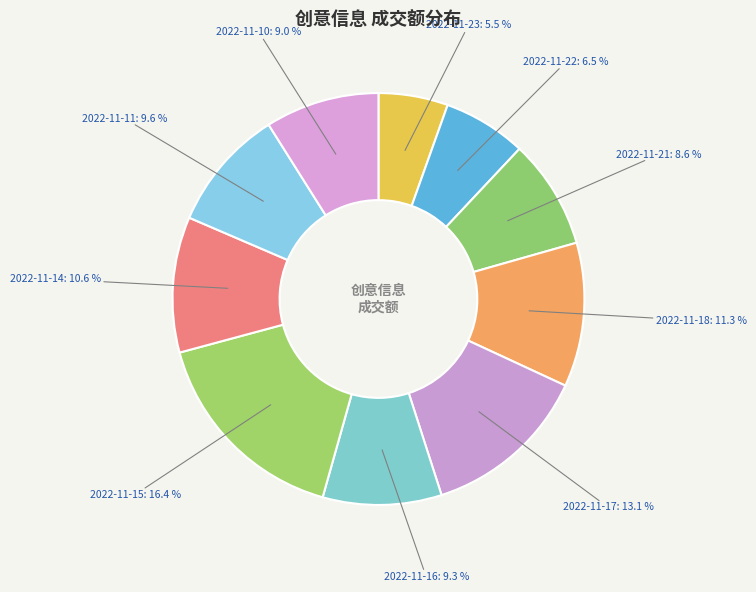

Do 2022-11-10 and 2022-11-22 together represent more than half of the pie?

No